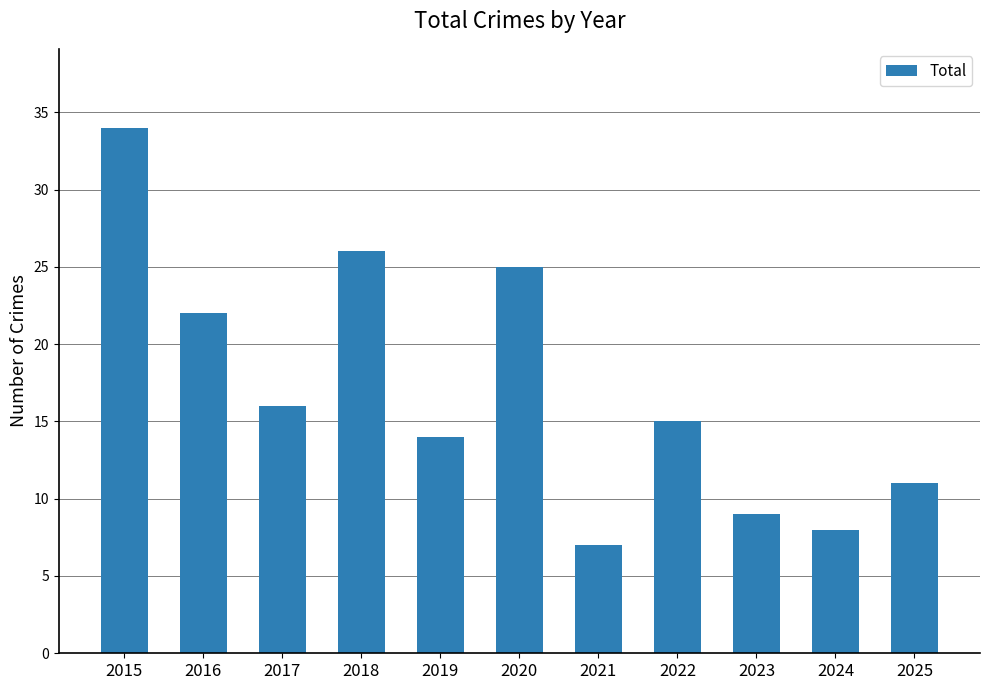

What is the change in value from 2017 to 2023?

-7